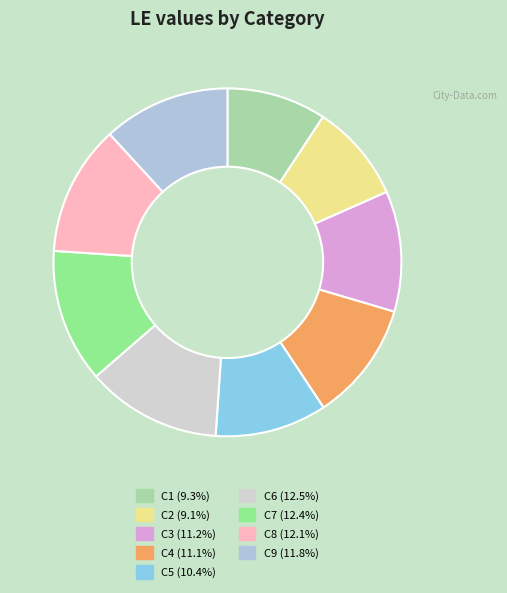

How many slices are in this pie chart?

9